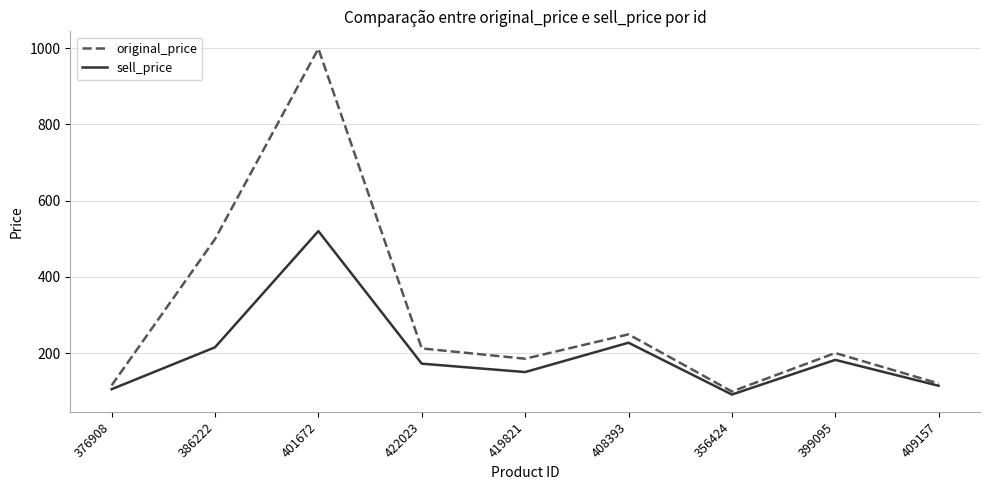

Reading left to right, extract all data points from this chart.

original_price: 376908=115	386222=499	401672=999	422023=212	419821=185	408393=249	356424=99	399095=200	409157=120
sell_price: 376908=105	386222=215	401672=520	422023=172	419821=150	408393=227	356424=91	399095=182	409157=114